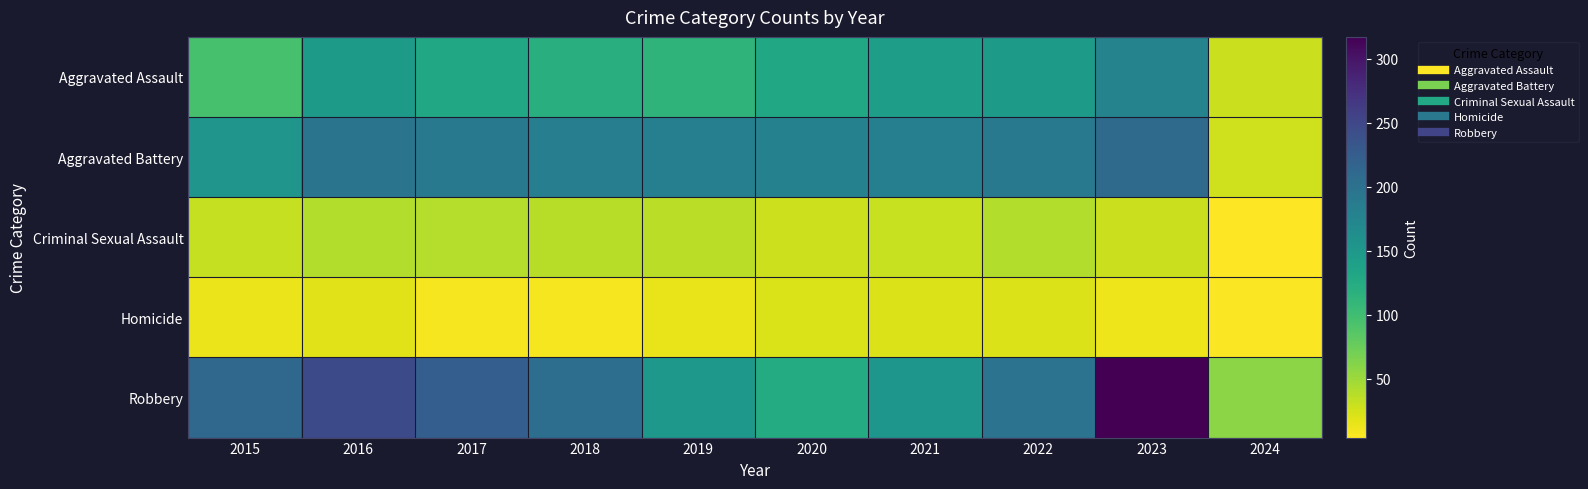

Which series has the largest total across all categories?

Robbery